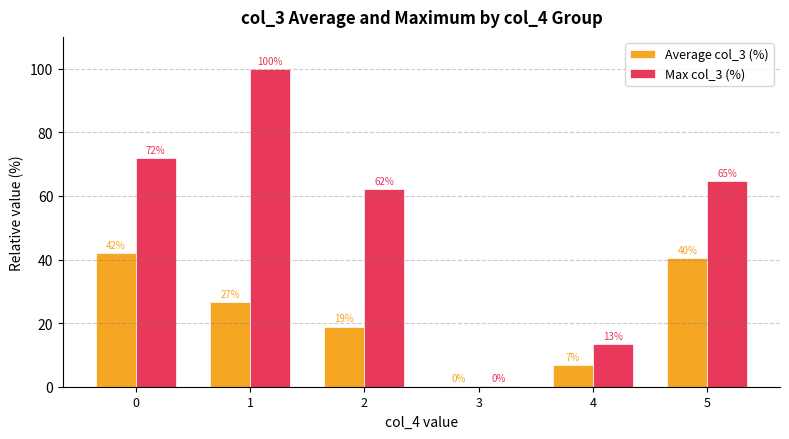

What is the difference between the Average col_3 (%) values at 4 and 5?

33.7